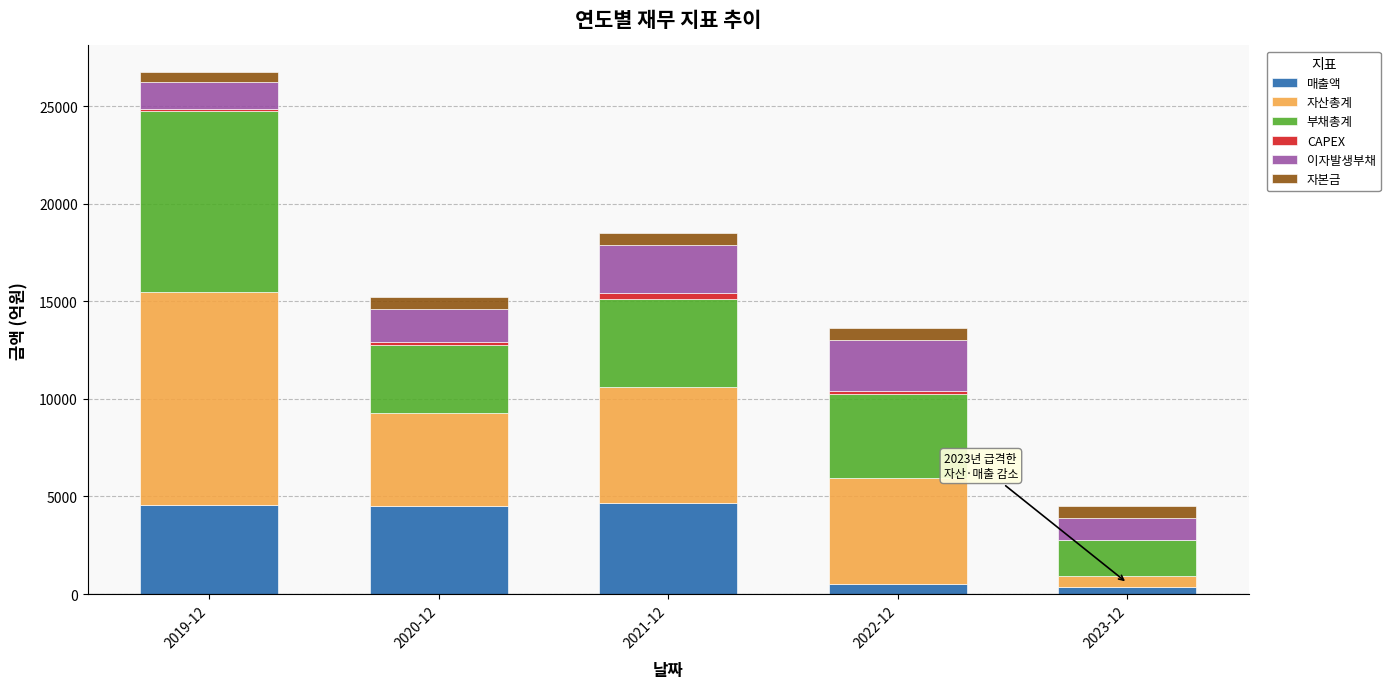

At which category is the sum across all series the highest?

2019-12